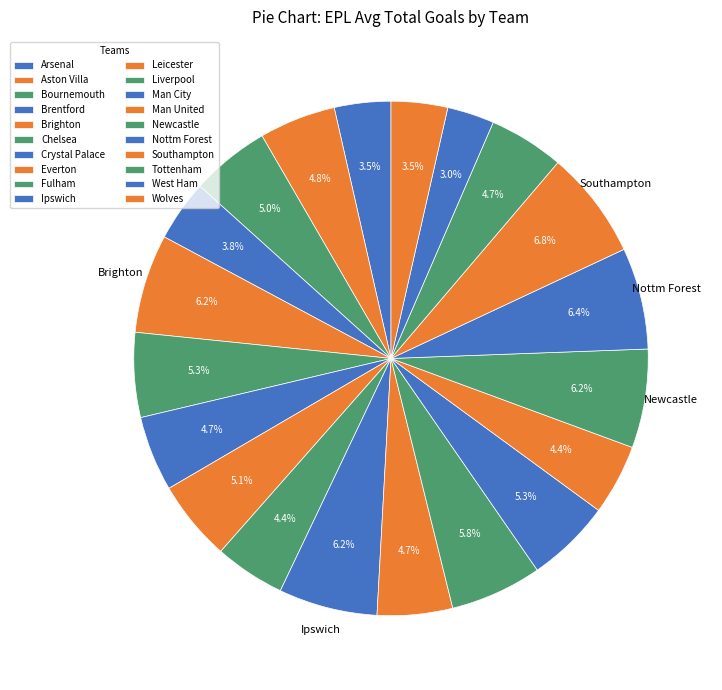

Is there any slice that represents more than half of the pie?

No